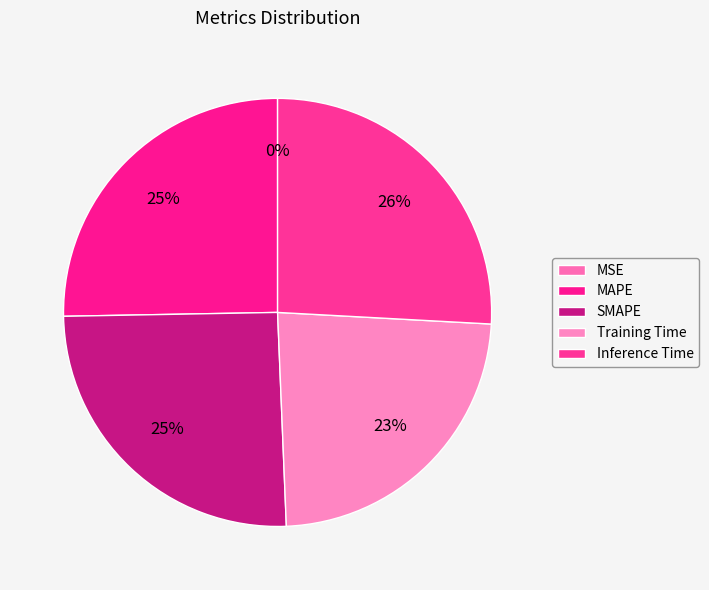

To the nearest percent, what percentage of the pie is MAPE?

25%